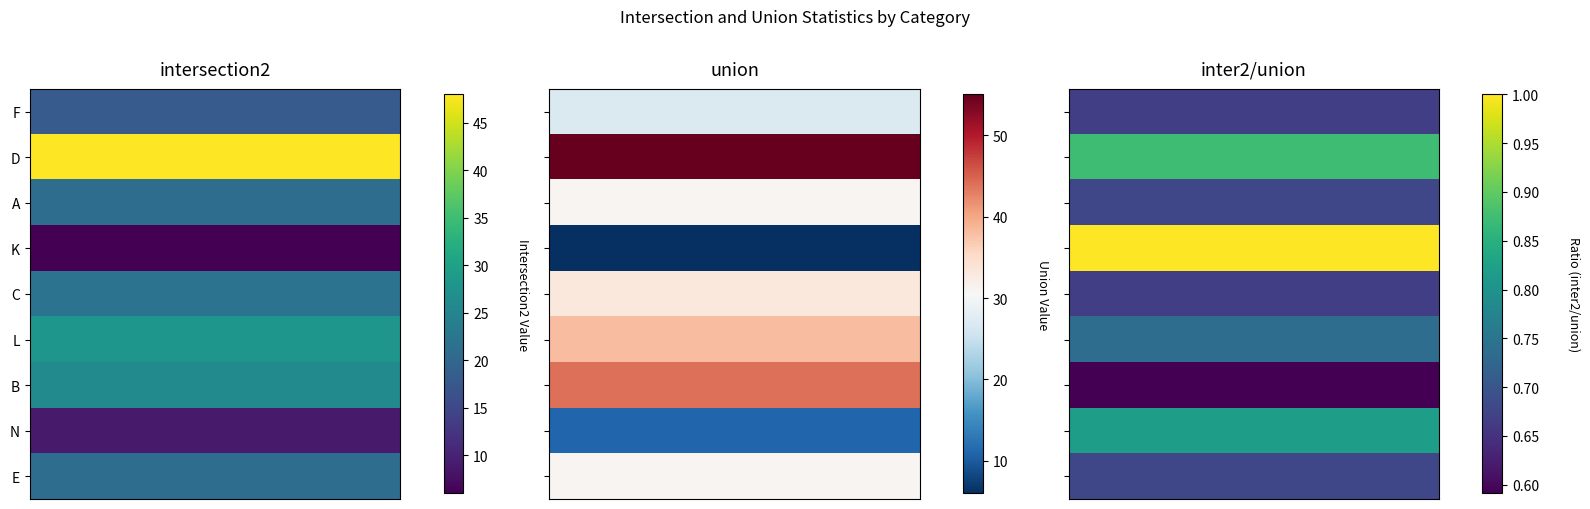

At 2, list the series in order from largest to smallest.

K, D, N, L, A, E, F, C, B